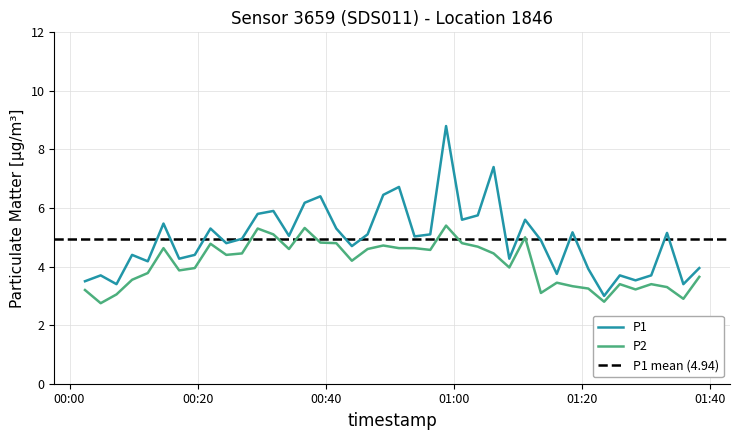

What is the maximum value for P2?

5.4